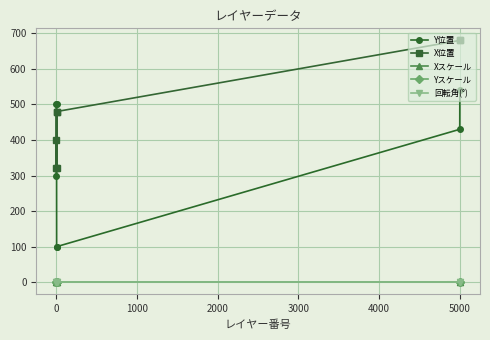

Is this an area chart (filled region under the line)?

No